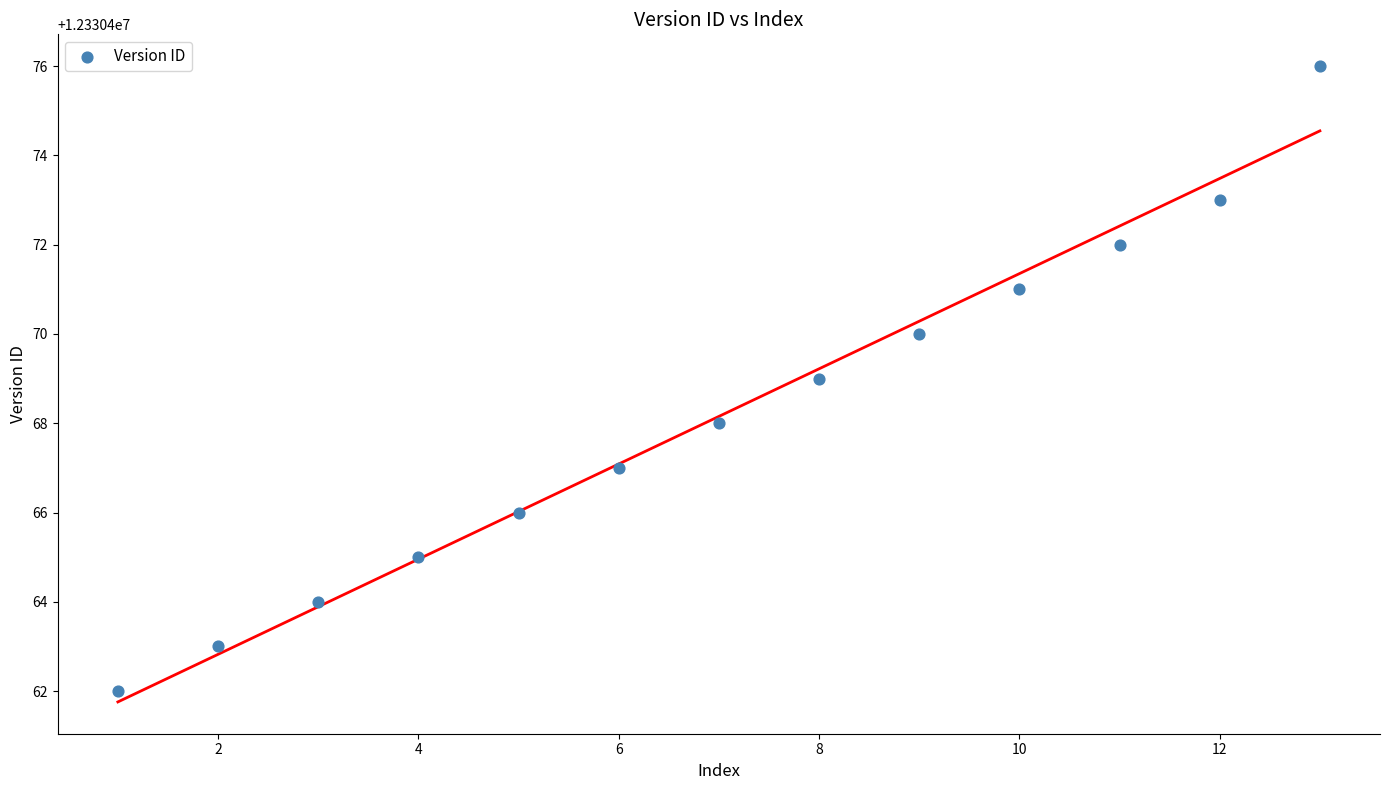

What is the range of Y values (max minus min)?

14